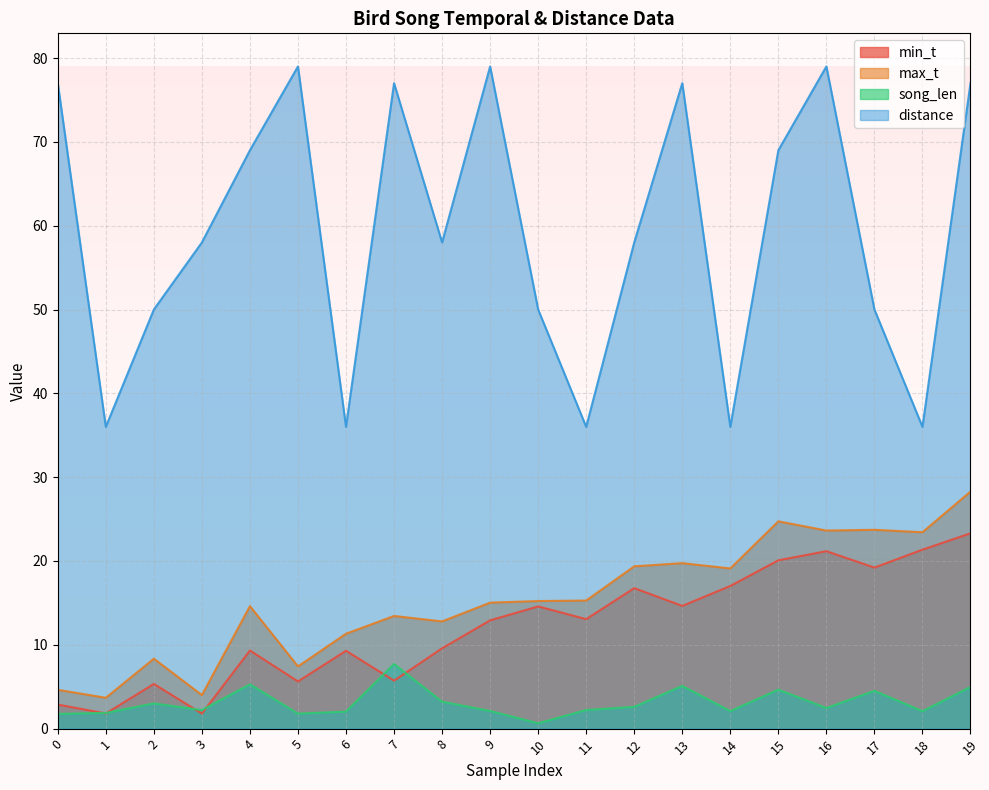

Count the number of data series in this chart.

4